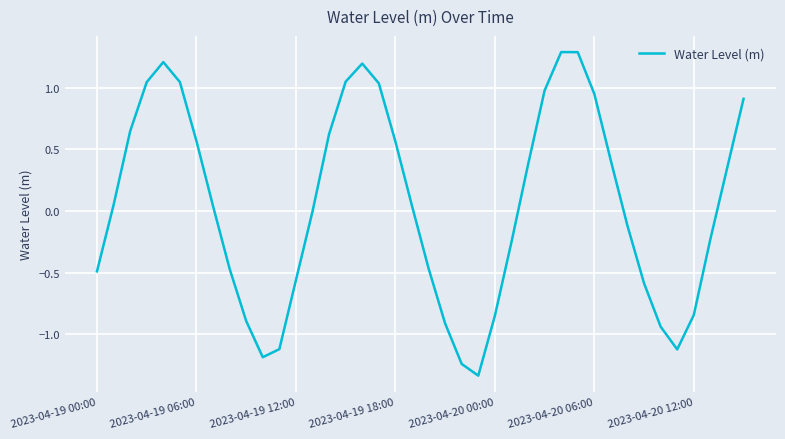

How many interior local valleys (lower than both neighbors) does the data have?

3